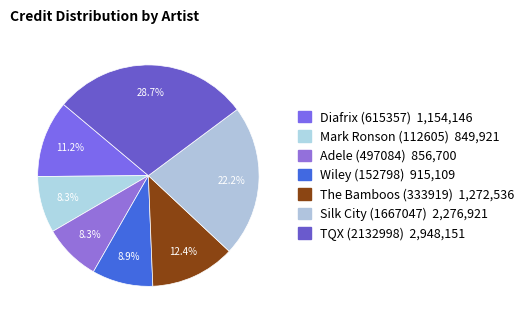

Rank the categories by value from lowest to highest.

Mark Ronson (112605), Adele (497084), Wiley (152798), Diafrix (615357), The Bamboos (333919), Silk City (1667047), TQX (2132998)